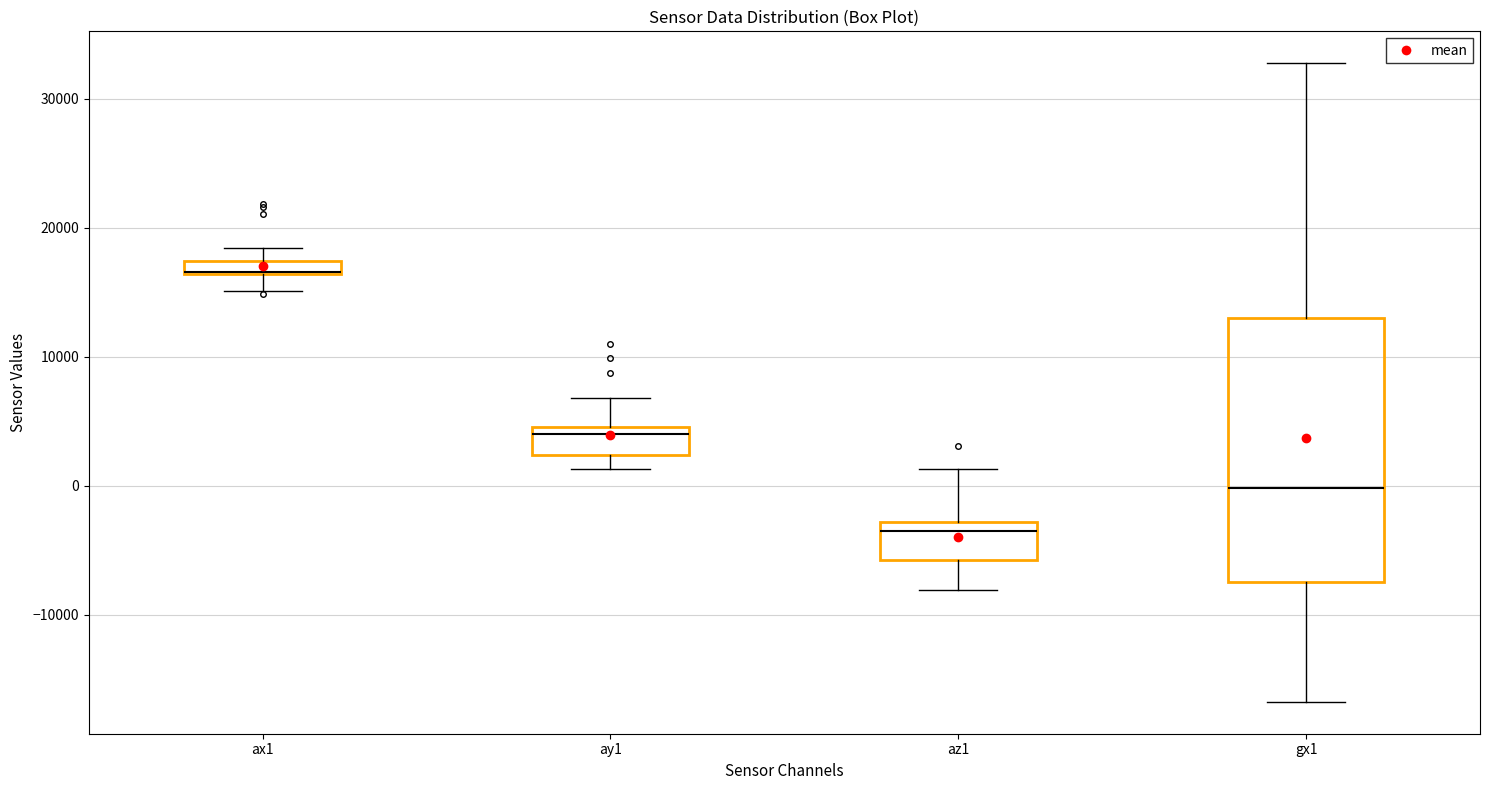

Comparing the boxes themselves (not the whiskers), which one is the tallest?

gx1